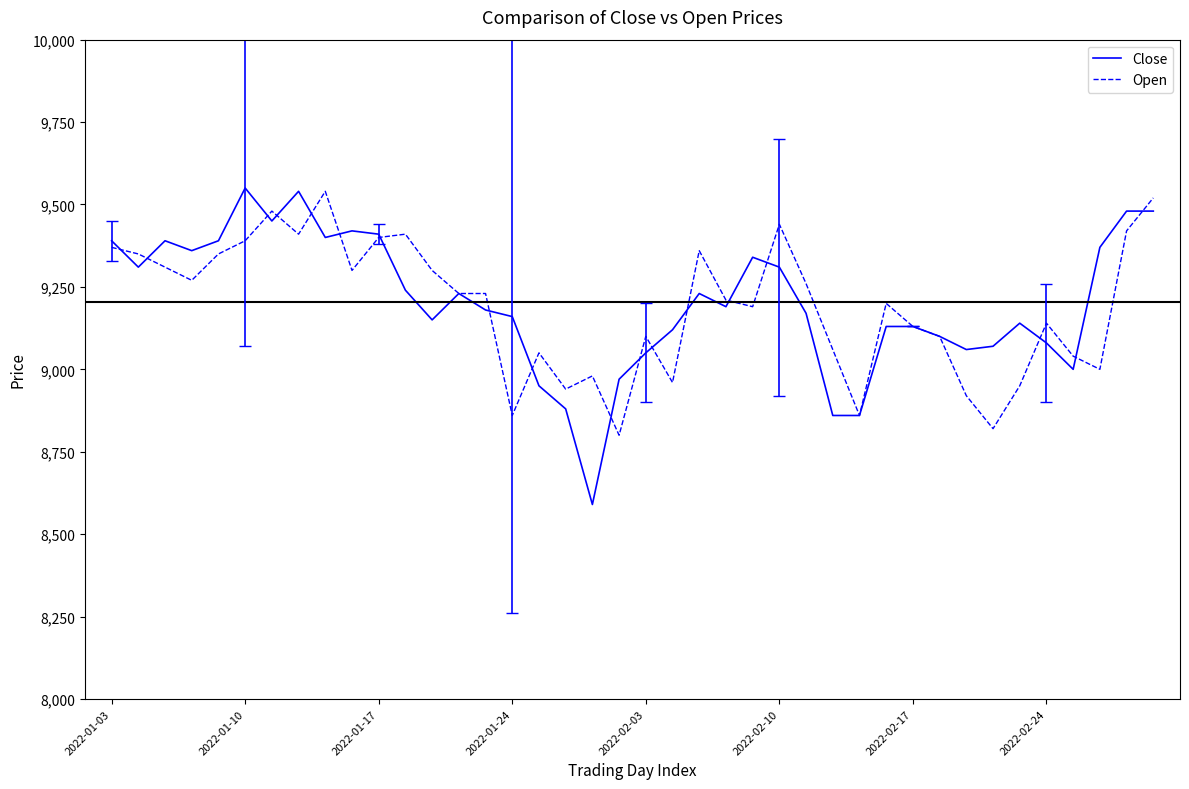

What is the highest value of the Close series?

9550